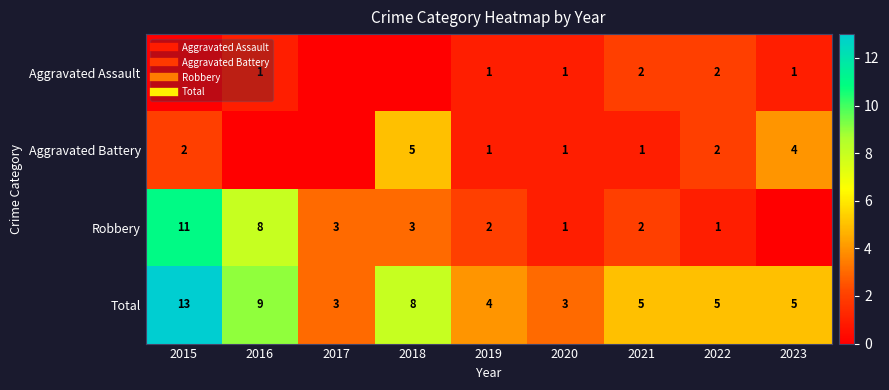

Rank the series at 2018 from highest to lowest value.

Total, Aggravated Battery, Robbery, Aggravated Assault